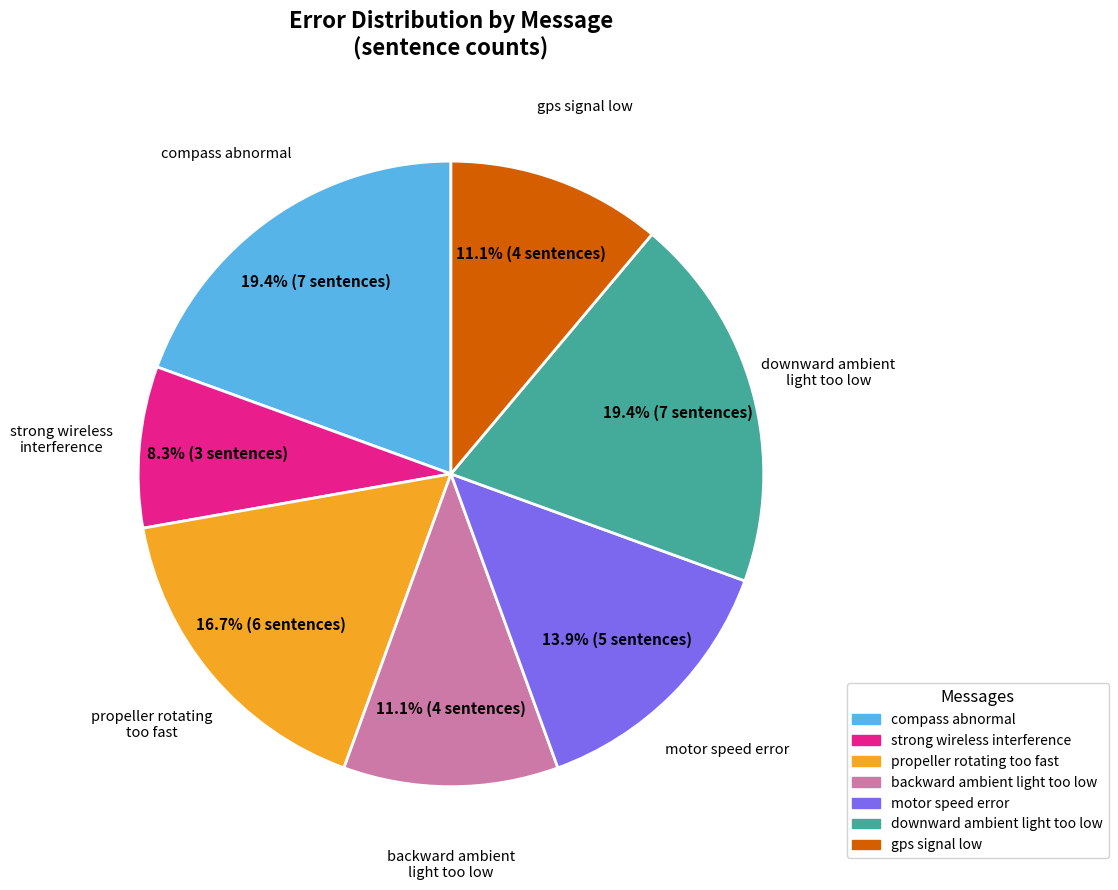

Count the number of slices in the pie.

7